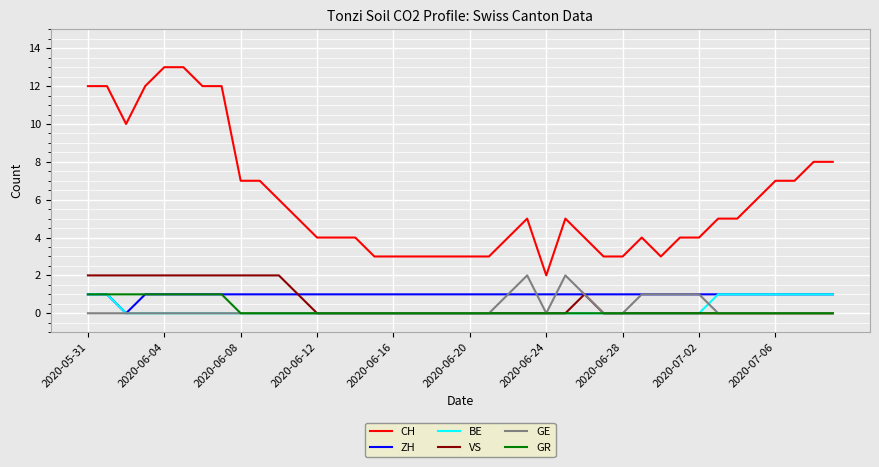

Which series has the widest spread of values?

CH